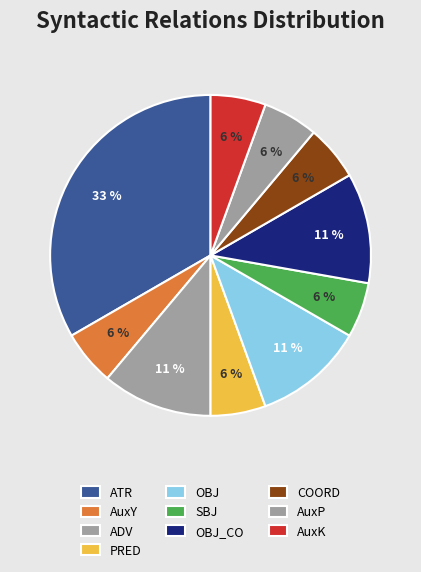

To the nearest percent, what is the combined percentage of COORD and SBJ?

11%